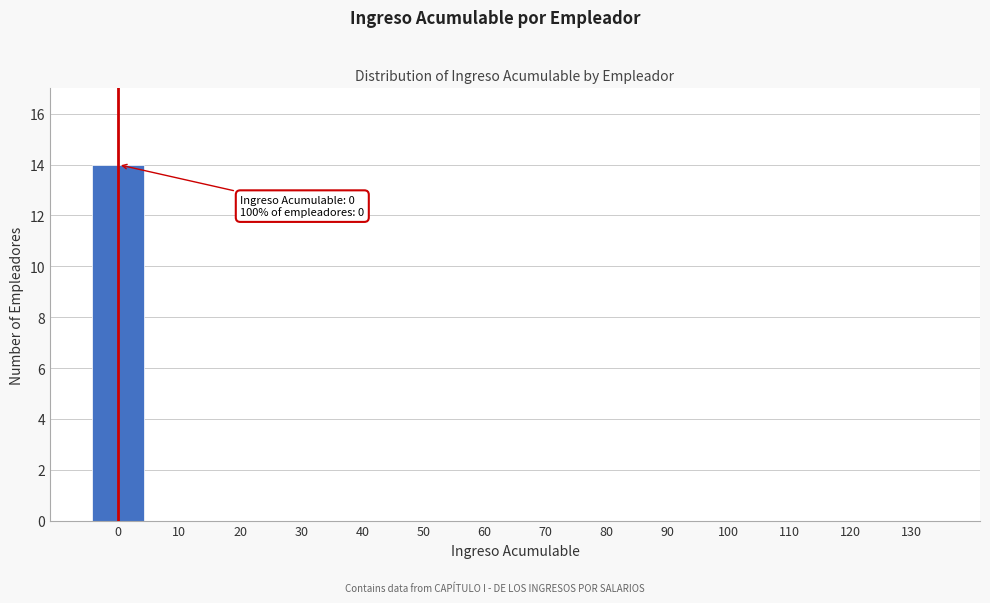

Reading left to right, list all the values displayed in this chart.

0=14	10=0	20=0	30=0	40=0	50=0	60=0	70=0	80=0	90=0	100=0	110=0	120=0	130=0